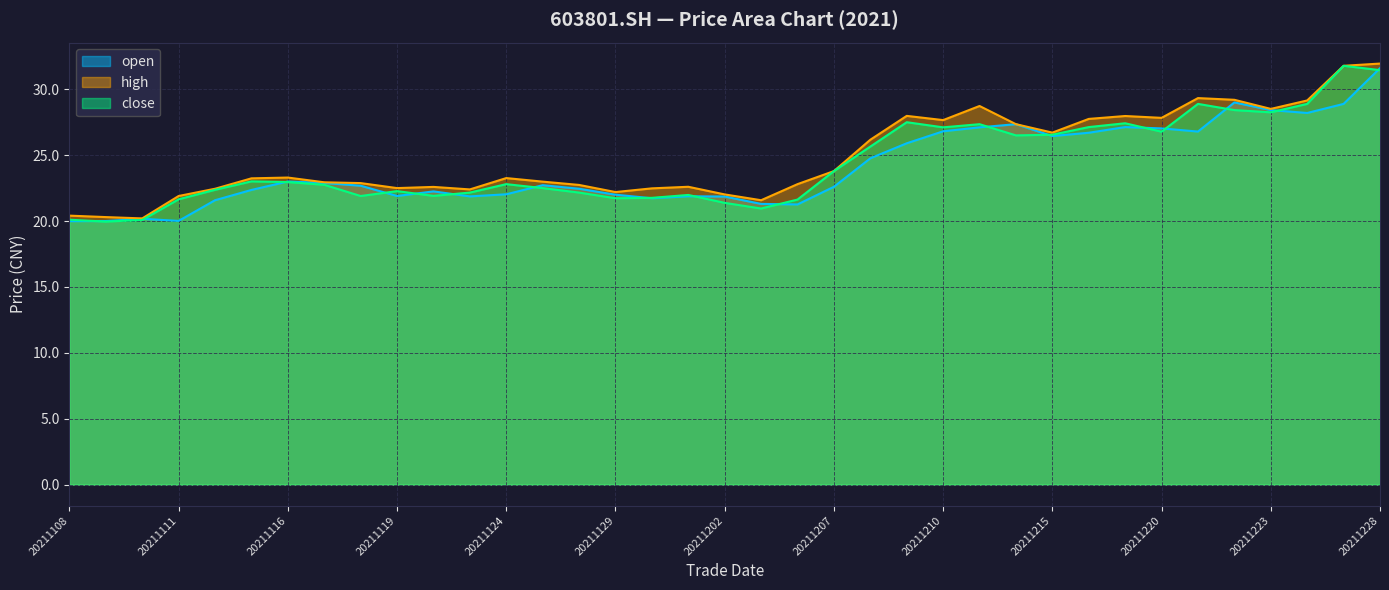

Between 20211216 and 20211108, which is larger?

20211216